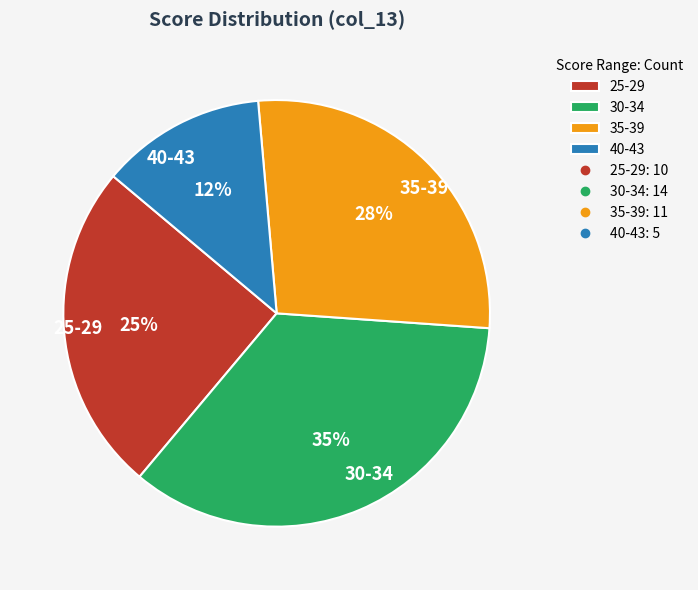

Which has a higher value, 35-39 or 40-43?

35-39